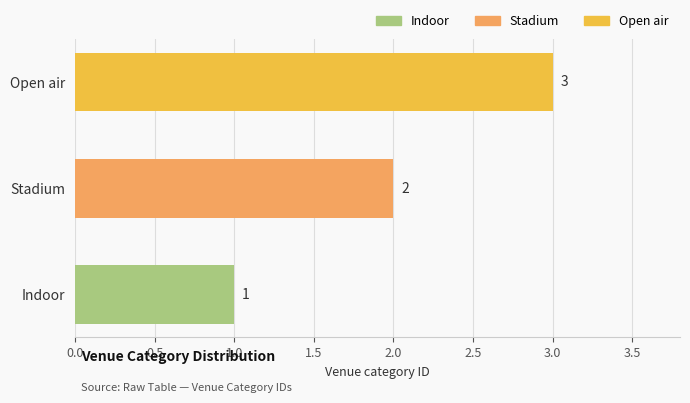

How many values are between 1 and 3?

3